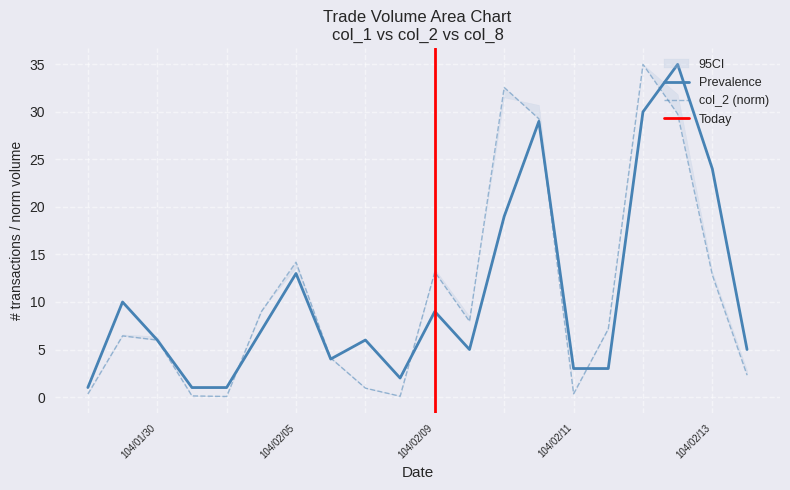

Is it true that col_1 equals 0.1 at 104/02/04?

False